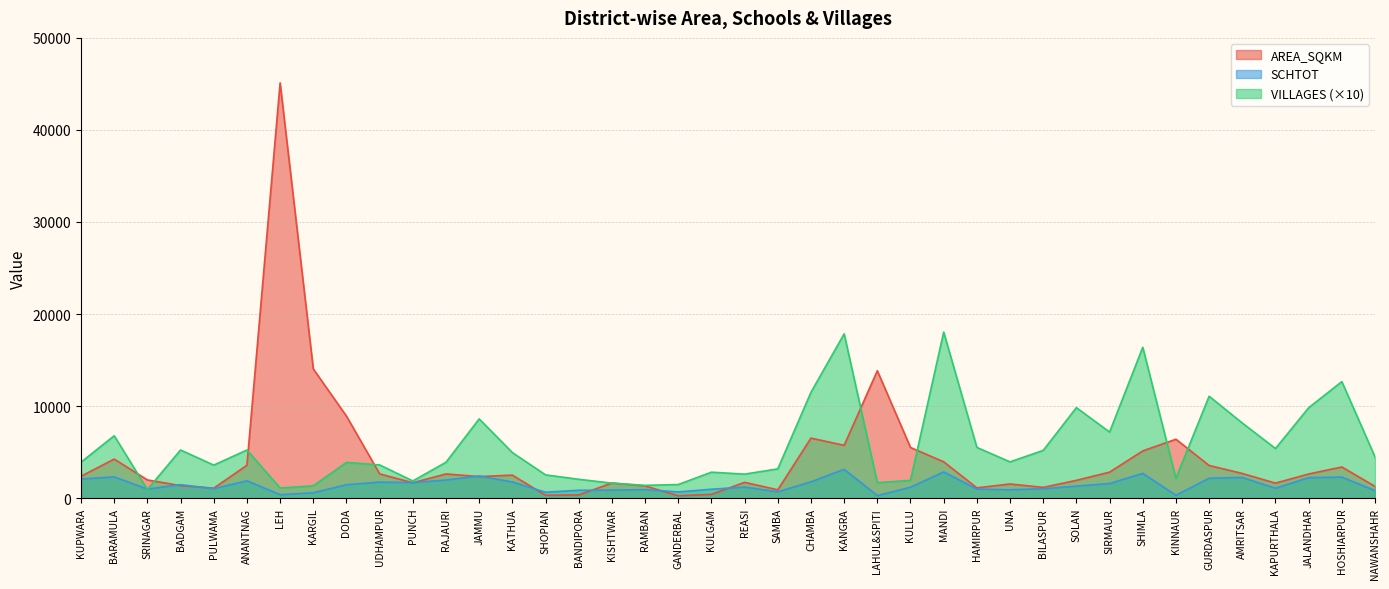

What is the difference between the VILLAGES values at JALANDHAR and KULLU?

7890